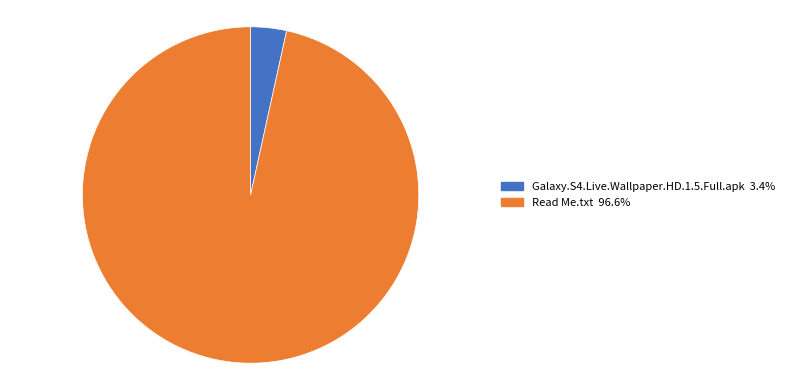

Does Read Me.txt represent more than half of the total?

Yes